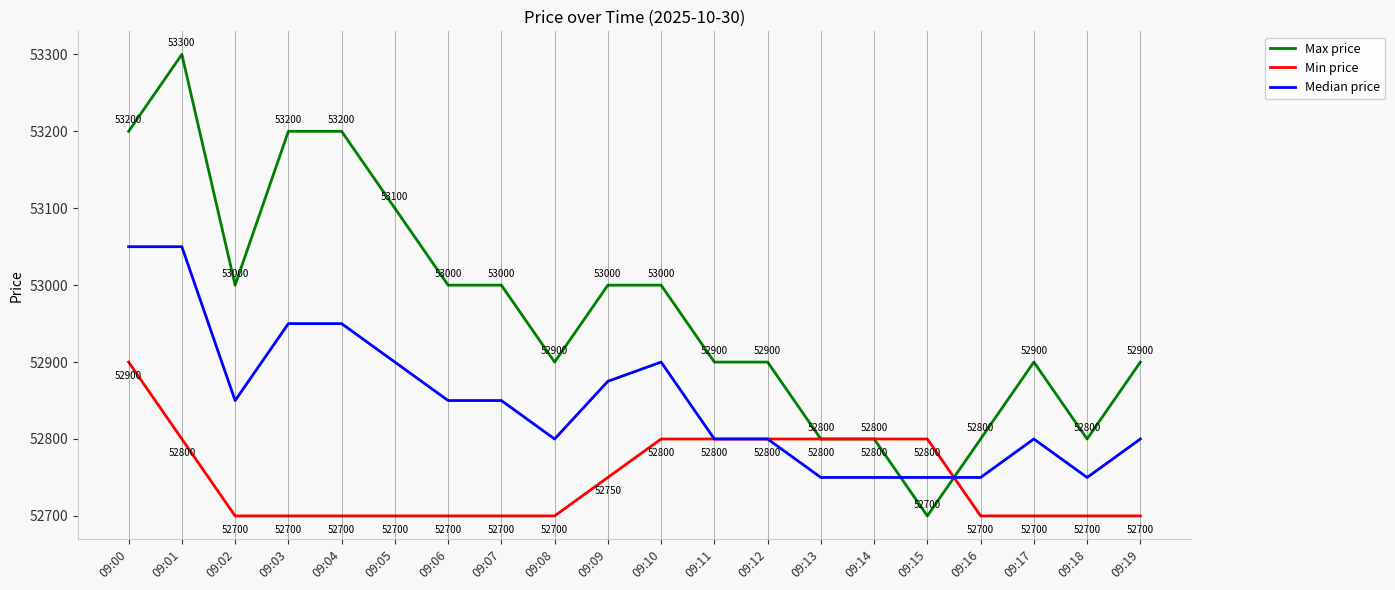

What is the lowest value of the Min price series?

52700